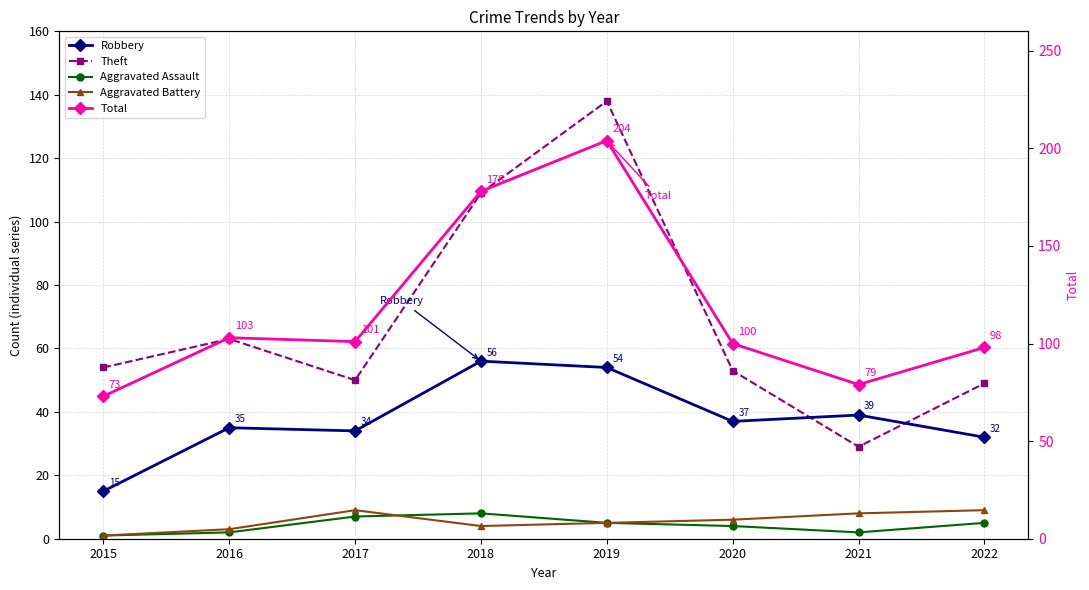

What is the difference between the Aggravated Battery values at 2018 and 2016?

1